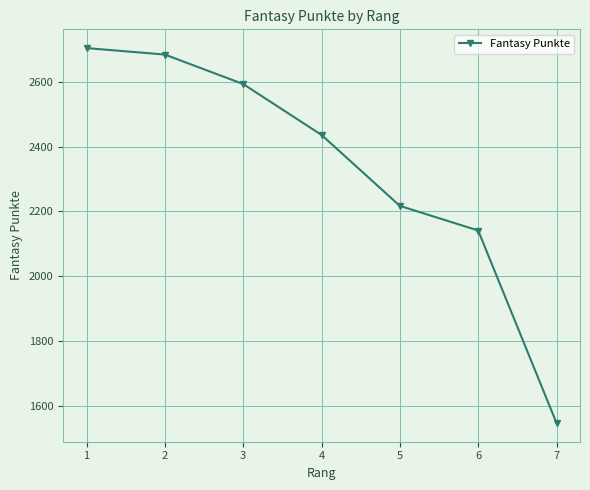

Which label corresponds to the smallest value in the chart?

7